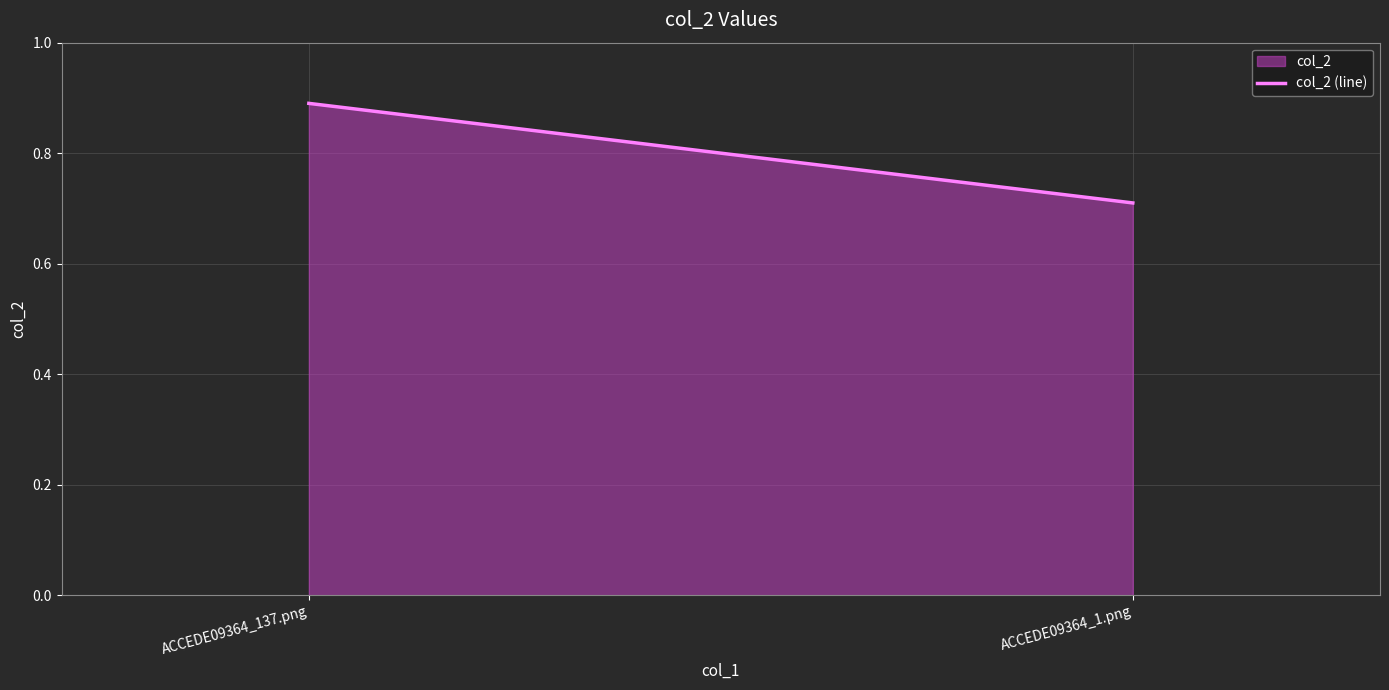

Is it true that the value at ACCEDE09364_1.png is 0.4?

False